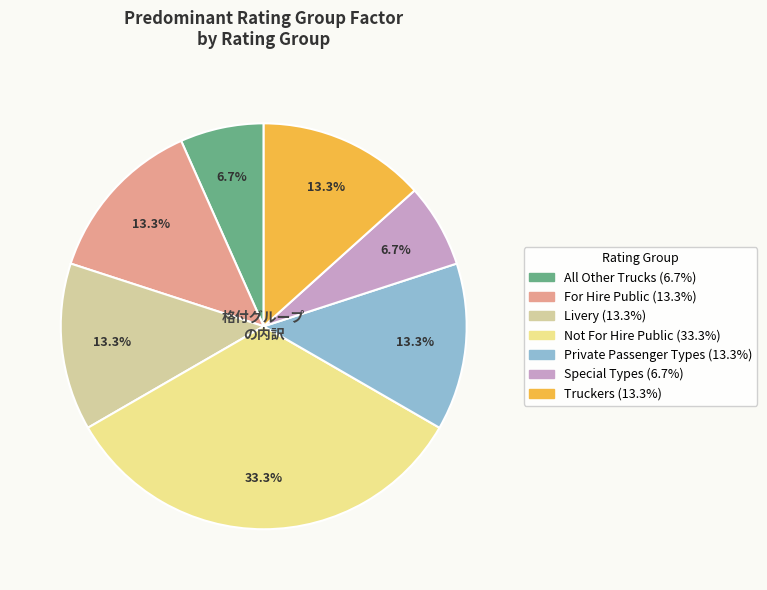

What percentage do Truckers and All Other Trucks together represent?

20.0%